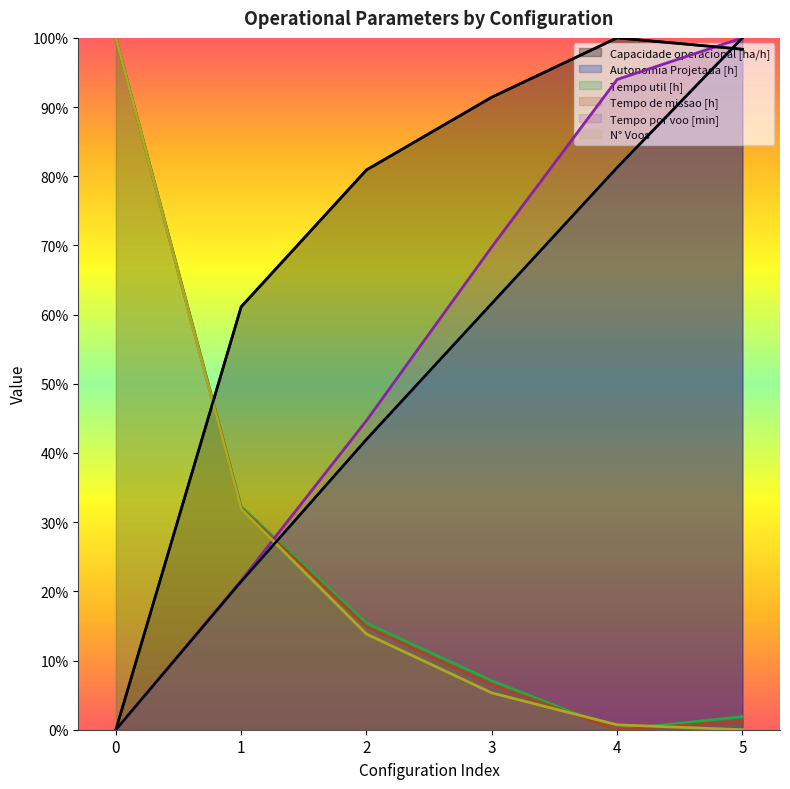

Which category has the highest value across all series?

4